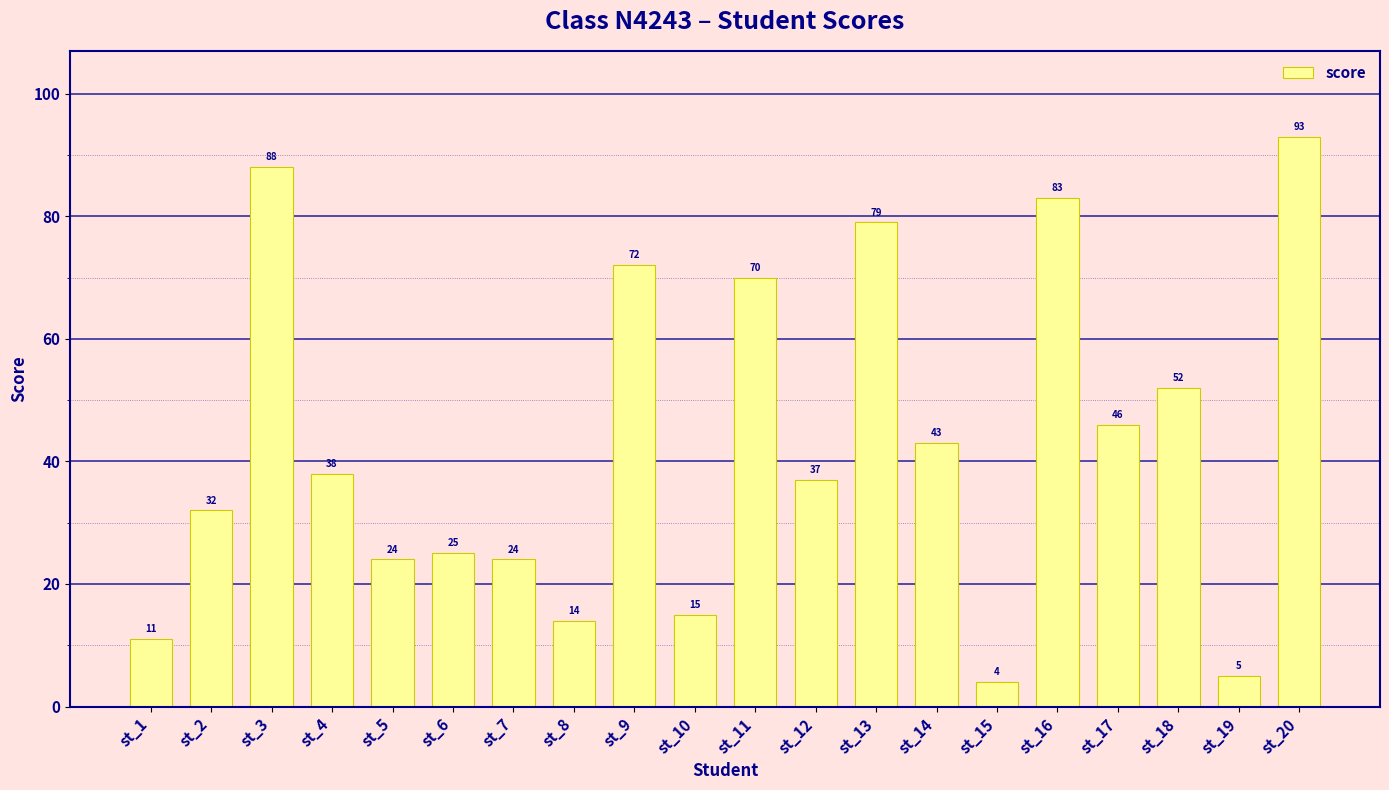

What is the ratio of the value at st_15 to the value at st_17?

0.1